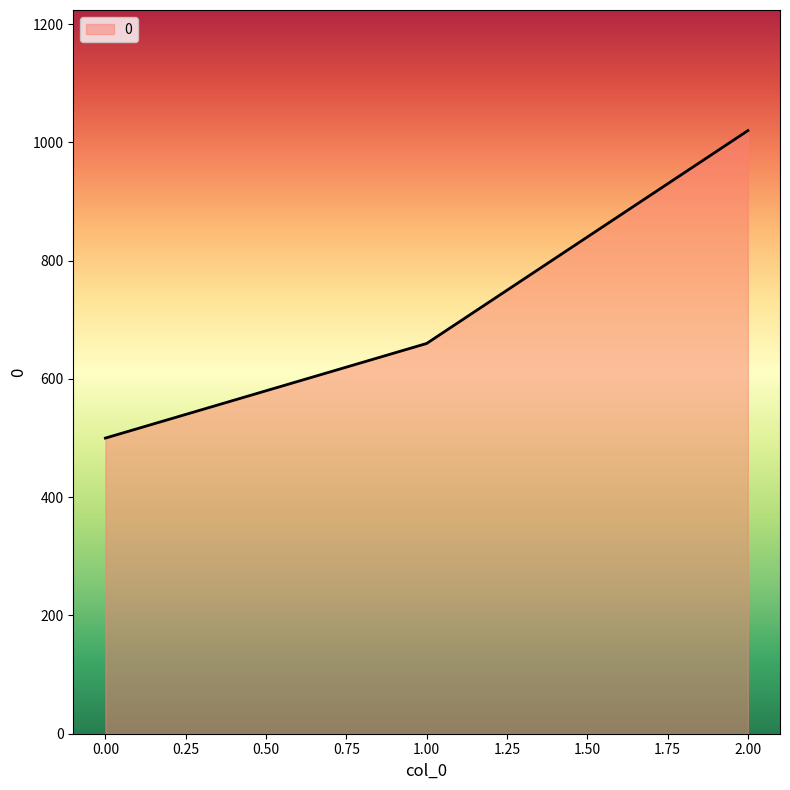

Rank the categories by value from highest to lowest.

2.00, 1.00, 0.00